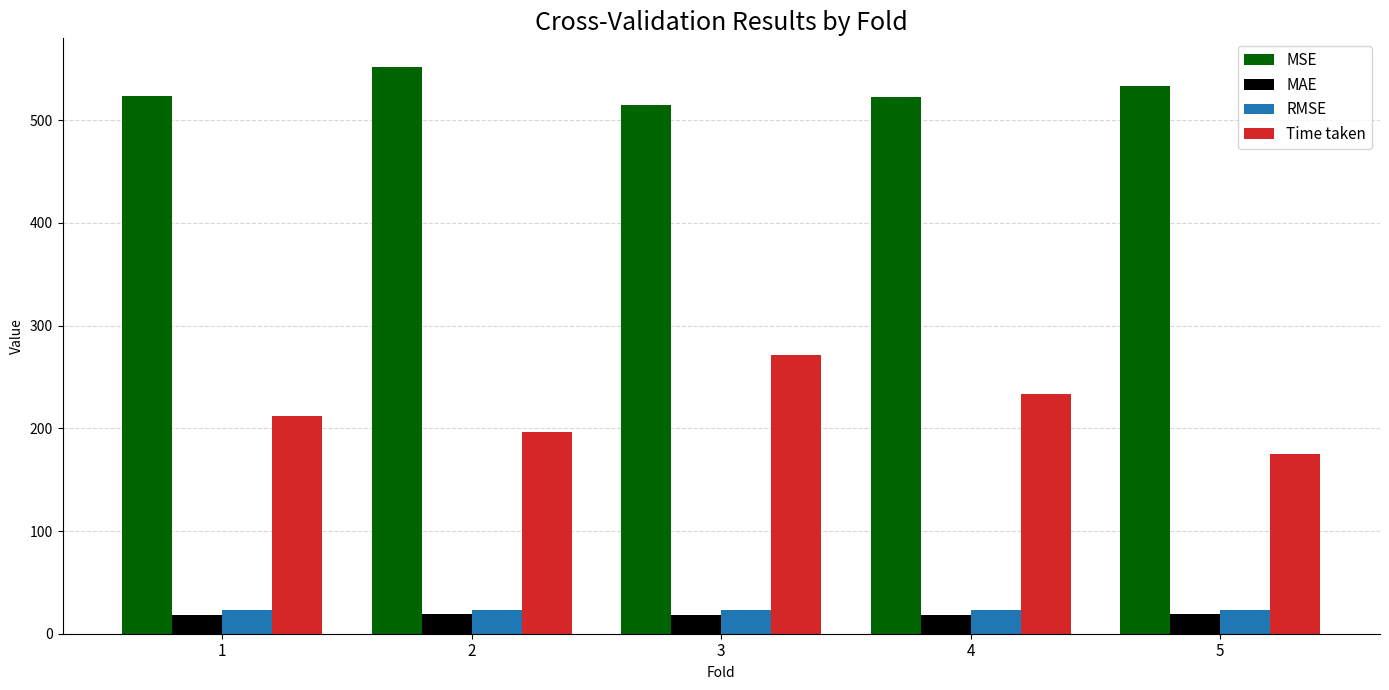

What is the total value across all series at 5?

750.8